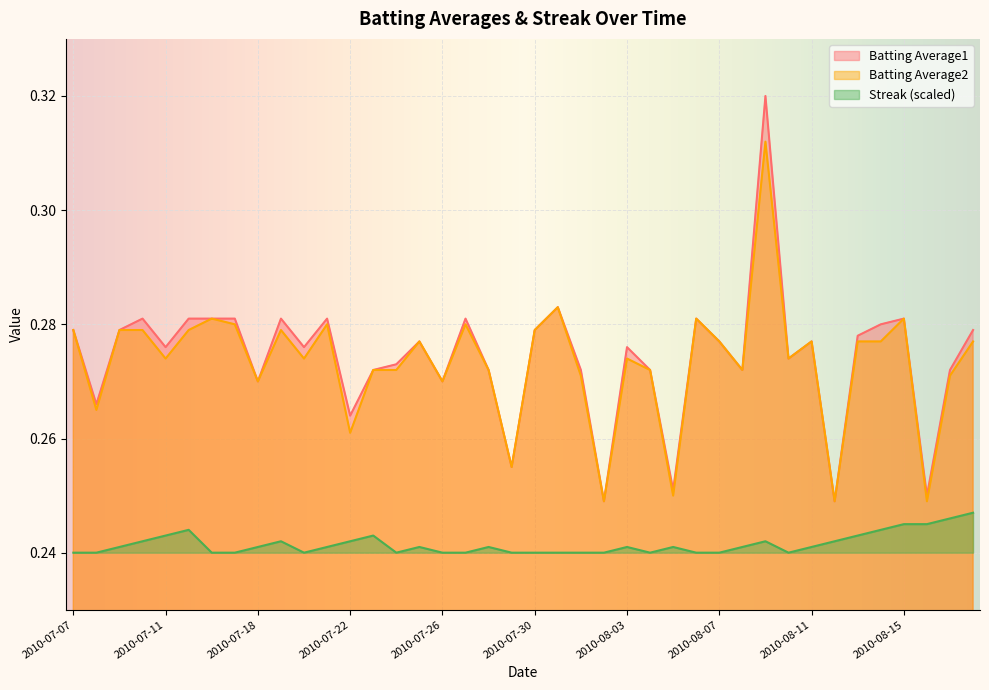

In Batting Average2, how many points are higher than both neighbors (excluding endpoints)?

11